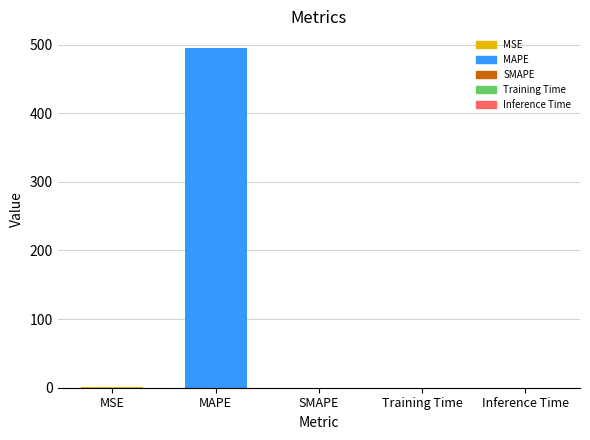

What is the greatest value displayed?

494.5